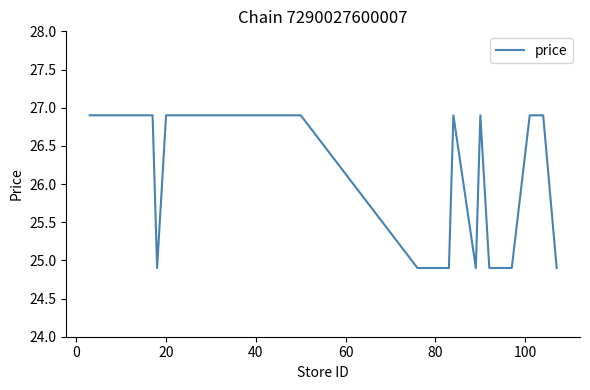

What is the maximum value shown in the chart?

26.9